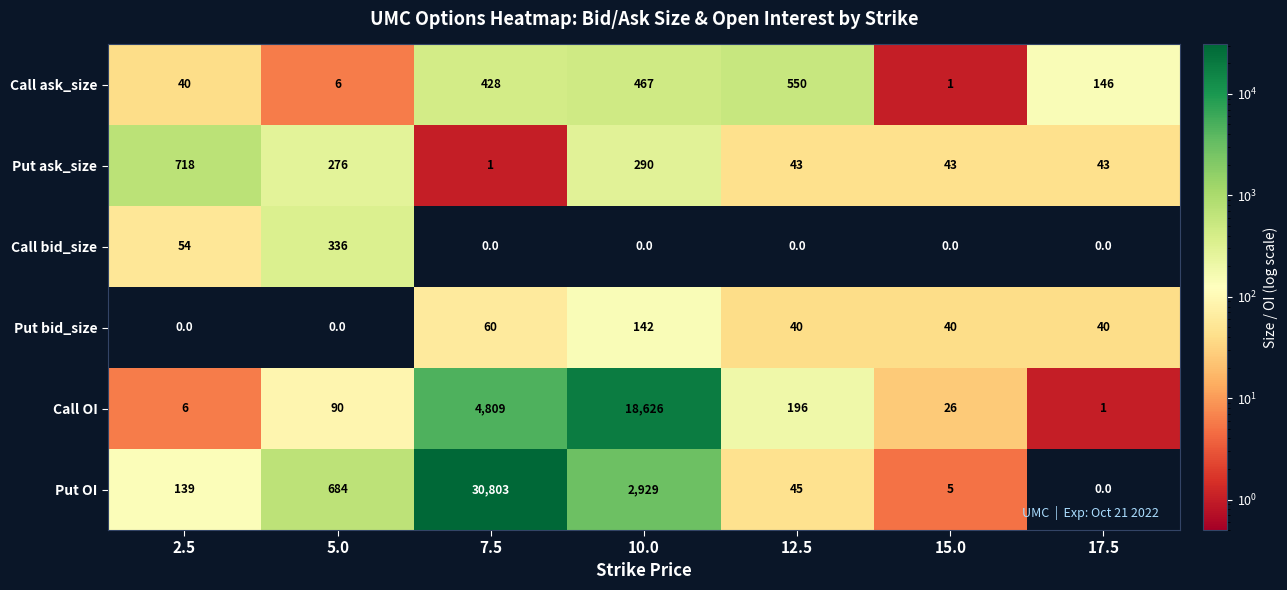

Between 5.0 and 17.5, which series saw the biggest shift?

Put OI